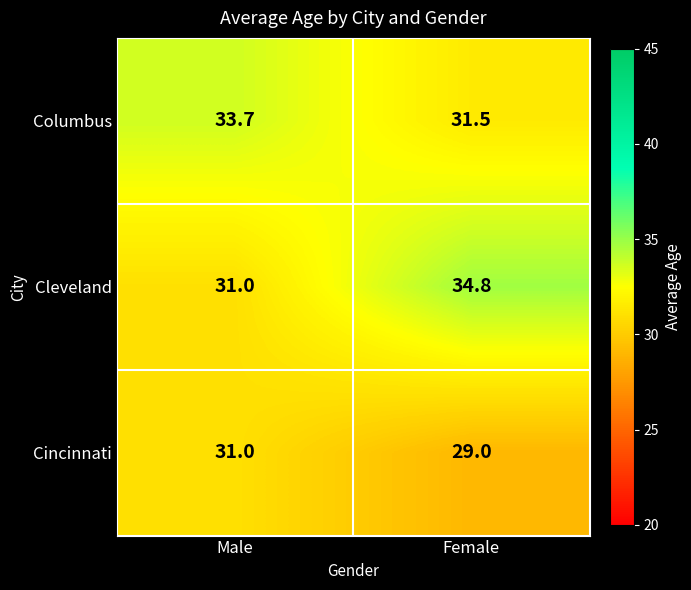

At which label does Cleveland first exceed 34?

Female